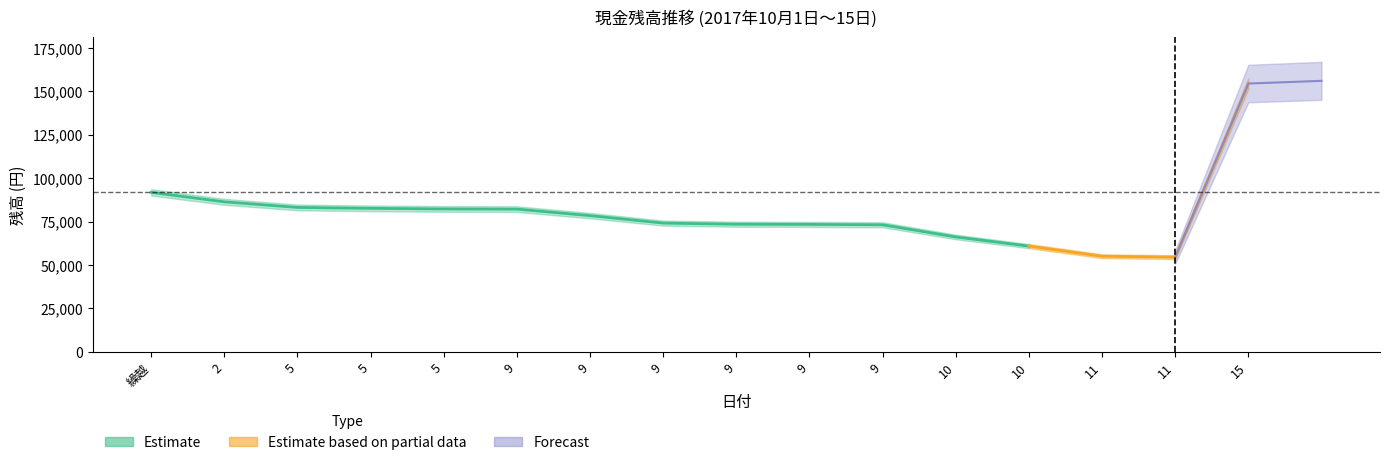

True or false: the data shows 55040 at 11.

True